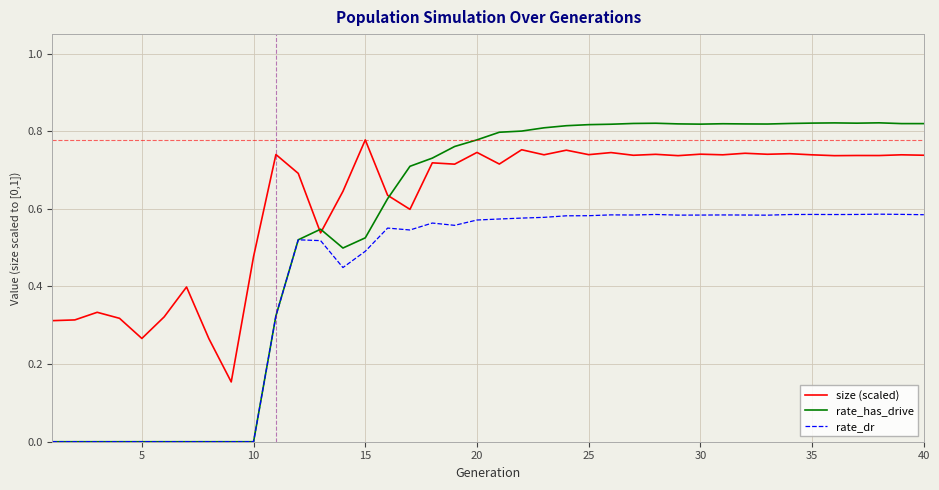

Which series has the largest range (max minus min)?

rate_has_drive